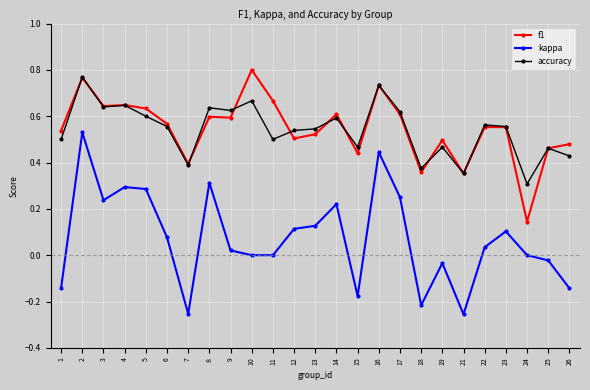

How many accuracy values are between 0 and 1?

25